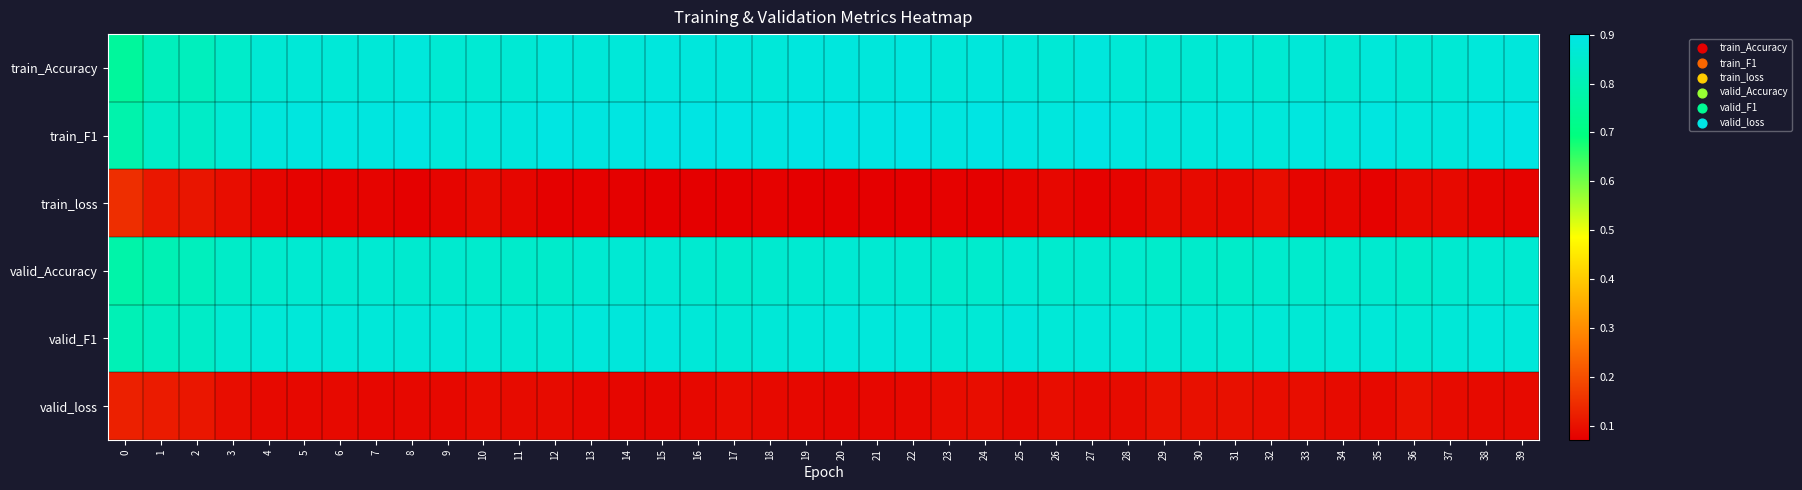

Reading left to right, transcribe all the data shown in this chart.

train_Accuracy: 0=0.8	1=0.8	2=0.8	3=0.8	4=0.9	5=0.9	6=0.9	7=0.9	8=0.9	9=0.9	10=0.9	11=0.9	12=0.9	13=0.9	14=0.9	15=0.9	16=0.9	17=0.9	18=0.9	19=0.9	20=0.9	21=0.9	22=0.9	23=0.9	24=0.9	25=0.9	26=0.9	27=0.9	28=0.9	29=0.9	30=0.9	31=0.9	32=0.9	33=0.9	34=0.9	35=0.9	36=0.9	37=0.9	38=0.9	39=0.9
train_F1: 0=0.8	1=0.8	2=0.8	3=0.9	4=0.9	5=0.9	6=0.9	7=0.9	8=0.9	9=0.9	10=0.9	11=0.9	12=0.9	13=0.9	14=0.9	15=0.9	16=0.9	17=0.9	18=0.9	19=0.9	20=0.9	21=0.9	22=0.9	23=0.9	24=0.9	25=0.9	26=0.9	27=0.9	28=0.9	29=0.9	30=0.9	31=0.9	32=0.9	33=0.9	34=0.9	35=0.9	36=0.9	37=0.9	38=0.9	39=0.9
train_loss: 0=0.1	1=0.1	2=0.1	3=0.1	4=0.1	5=0.1	6=0.1	7=0.1	8=0.1	9=0.1	10=0.1	11=0.1	12=0.1	13=0.1	14=0.1	15=0.1	16=0.1	17=0.1	18=0.1	19=0.1	20=0.1	21=0.1	22=0.1	23=0.1	24=0.1	25=0.1	26=0.1	27=0.1	28=0.1	29=0.1	30=0.1	31=0.1	32=0.1	33=0.1	34=0.1	35=0.1	36=0.1	37=0.1	38=0.1	39=0.1
valid_Accuracy: 0=0.8	1=0.8	2=0.8	3=0.8	4=0.9	5=0.9	6=0.9	7=0.9	8=0.9	9=0.9	10=0.9	11=0.8	12=0.8	13=0.9	14=0.9	15=0.9	16=0.9	17=0.9	18=0.9	19=0.9	20=0.9	21=0.9	22=0.9	23=0.9	24=0.9	25=0.9	26=0.9	27=0.9	28=0.9	29=0.8	30=0.8	31=0.8	32=0.9	33=0.9	34=0.9	35=0.9	36=0.8	37=0.9	38=0.9	39=0.9
valid_F1: 0=0.8	1=0.8	2=0.8	3=0.9	4=0.9	5=0.9	6=0.9	7=0.9	8=0.9	9=0.9	10=0.9	11=0.9	12=0.9	13=0.9	14=0.9	15=0.9	16=0.9	17=0.9	18=0.9	19=0.9	20=0.9	21=0.9	22=0.9	23=0.9	24=0.9	25=0.9	26=0.9	27=0.9	28=0.9	29=0.9	30=0.9	31=0.9	32=0.9	33=0.9	34=0.9	35=0.9	36=0.9	37=0.9	38=0.9	39=0.9
valid_loss: 0=0.1	1=0.1	2=0.1	3=0.1	4=0.1	5=0.1	6=0.1	7=0.1	8=0.1	9=0.1	10=0.1	11=0.1	12=0.1	13=0.1	14=0.1	15=0.1	16=0.1	17=0.1	18=0.1	19=0.1	20=0.1	21=0.1	22=0.1	23=0.1	24=0.1	25=0.1	26=0.1	27=0.1	28=0.1	29=0.1	30=0.1	31=0.1	32=0.1	33=0.1	34=0.1	35=0.1	36=0.1	37=0.1	38=0.1	39=0.1